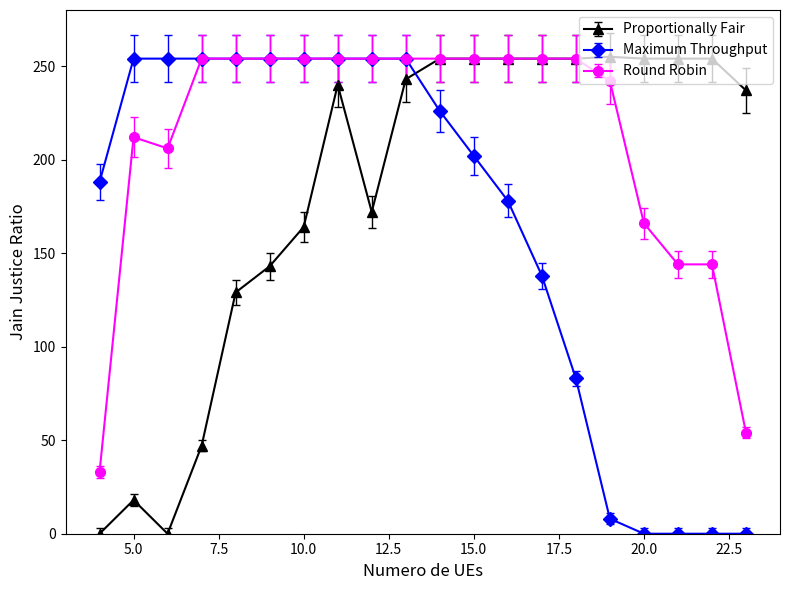

What is the greatest value displayed?

255